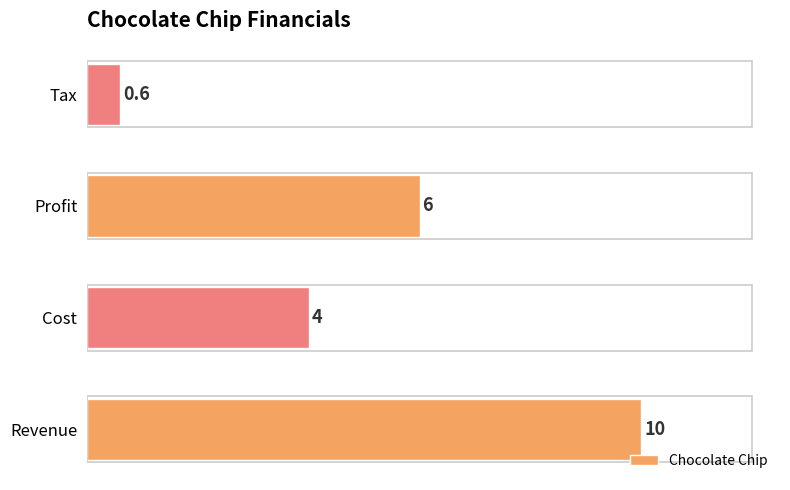

Reading bottom to top, transcribe all the data shown in this chart.

Revenue=10.0	Cost=4.0	Profit=6.0	Tax=0.6